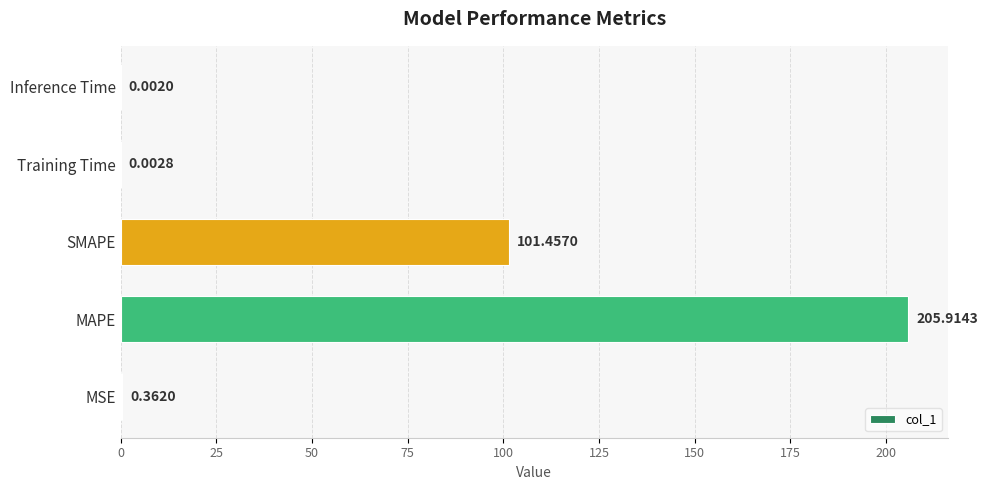

Where is the data nearest to the value 102?

SMAPE